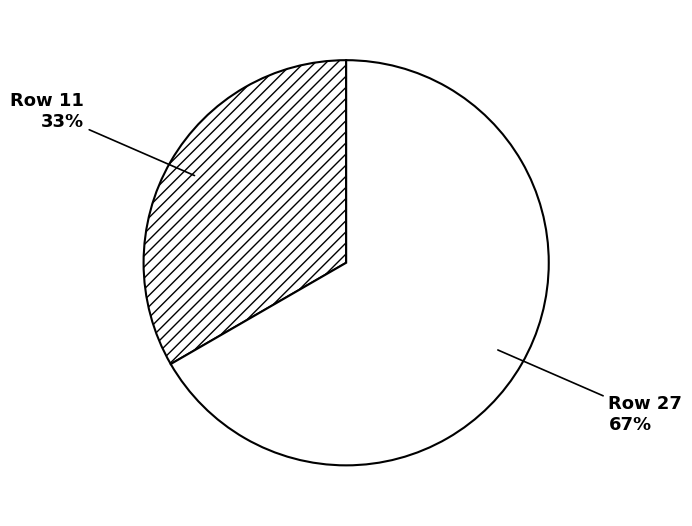

To the nearest percent, what percentage of the pie is Row 27?

67%